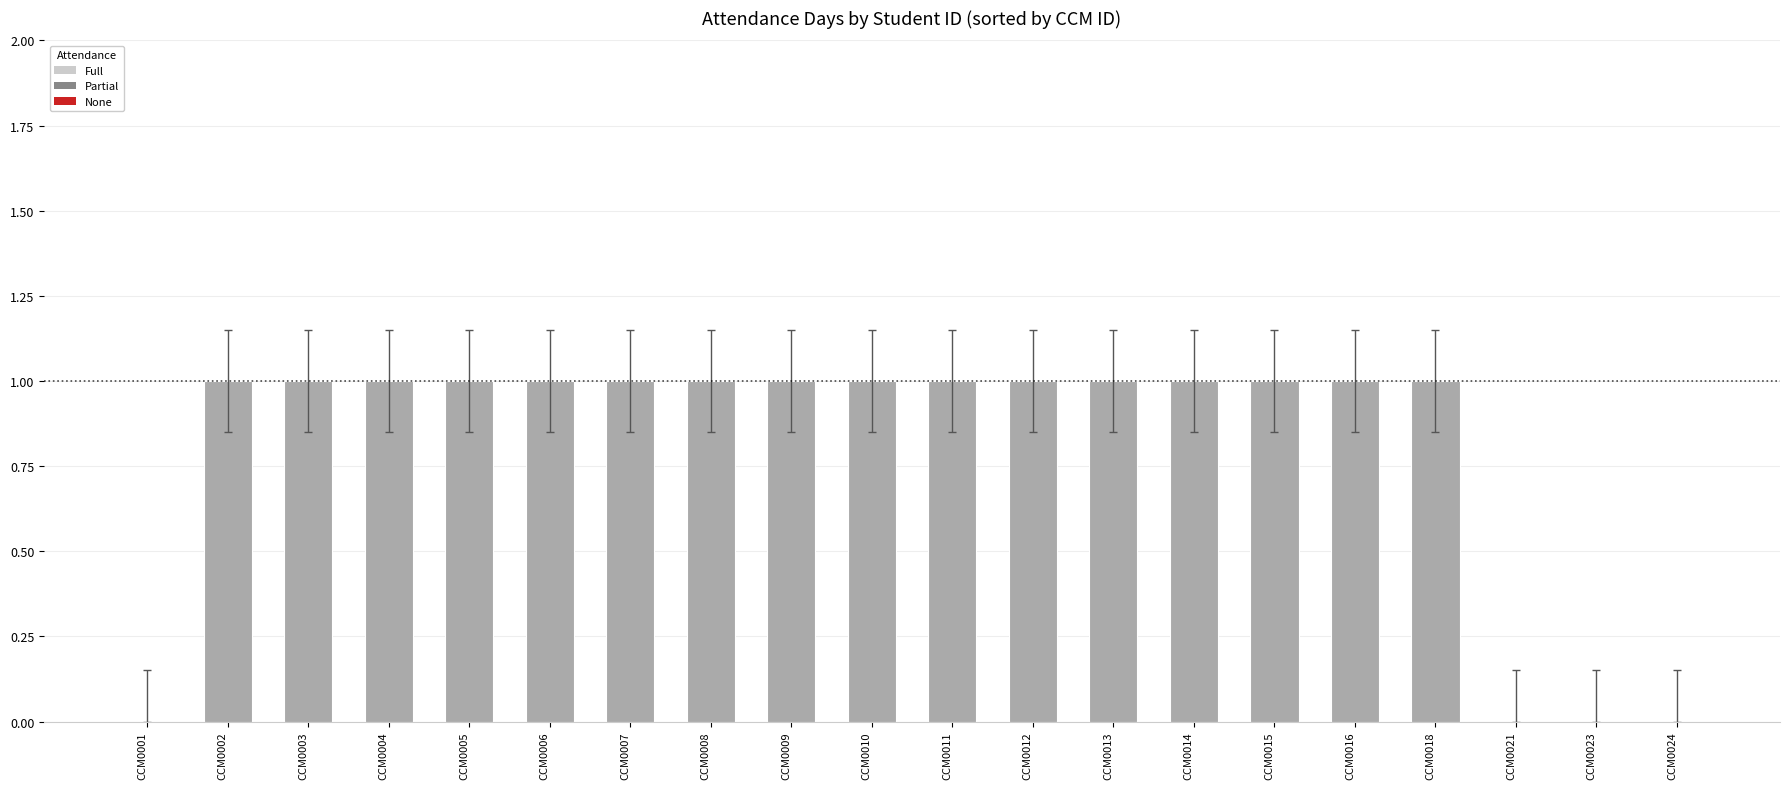

Are the bars horizontal?

No